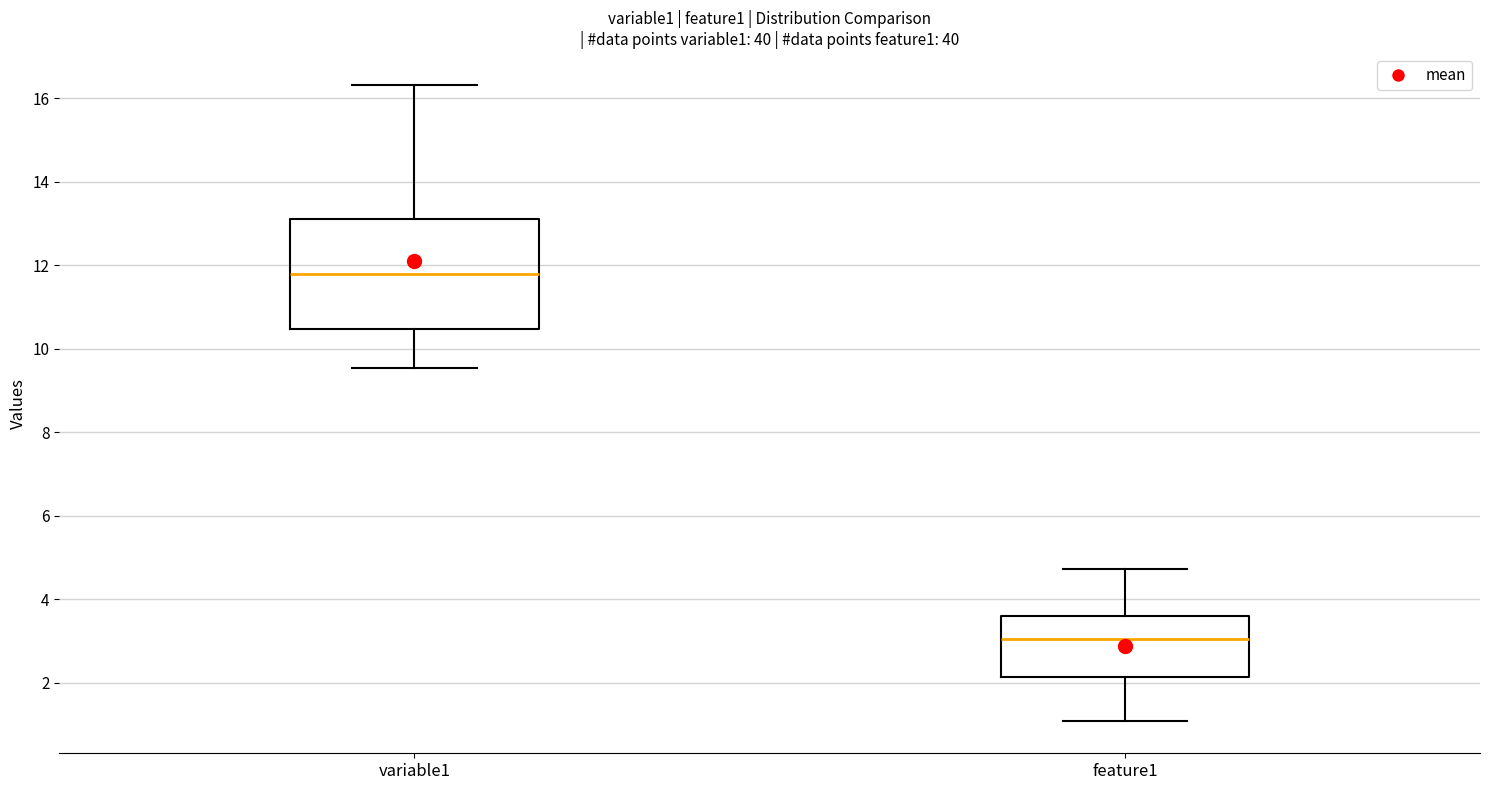

Reading left to right, transcribe this box plot: for each box, give where its median line is, the range the box spans, and where its two whiskers end, as read against the y-axis. The values are not printed on the chart, so give them approximately, as read against the axis.

variable1: median 11.8, box 10.4 to 13.0, whiskers 9.6 to 16.4
feature1: median 3.0, box 2.2 to 3.6, whiskers 1.0 to 4.8